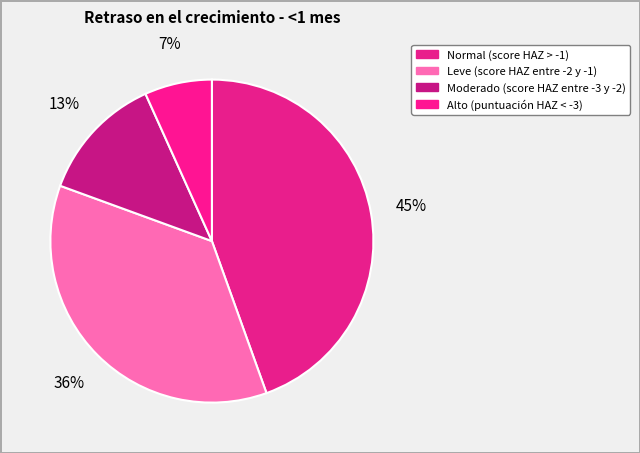

How many segments does this pie chart have?

4